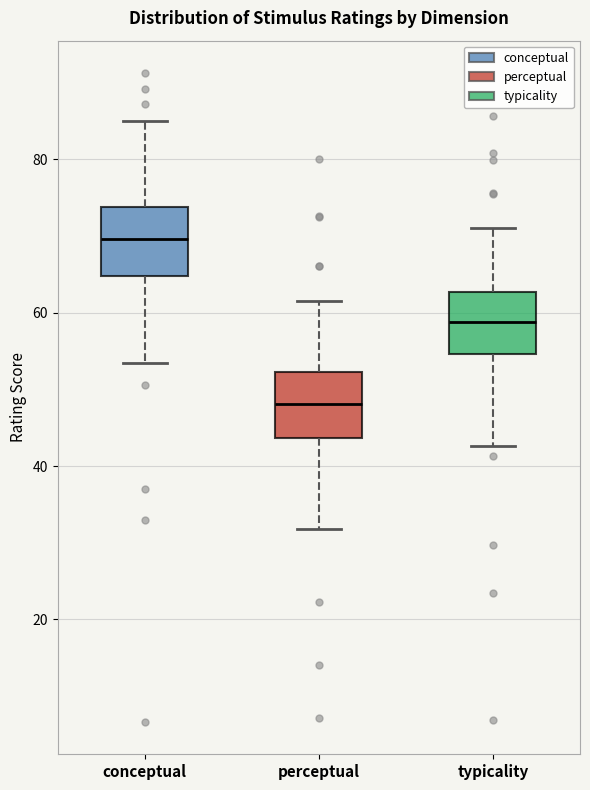

Where does the median line of the box for conceptual sit on the y-axis? The values are not printed on the chart, so give them approximately, as read against the axis.

70